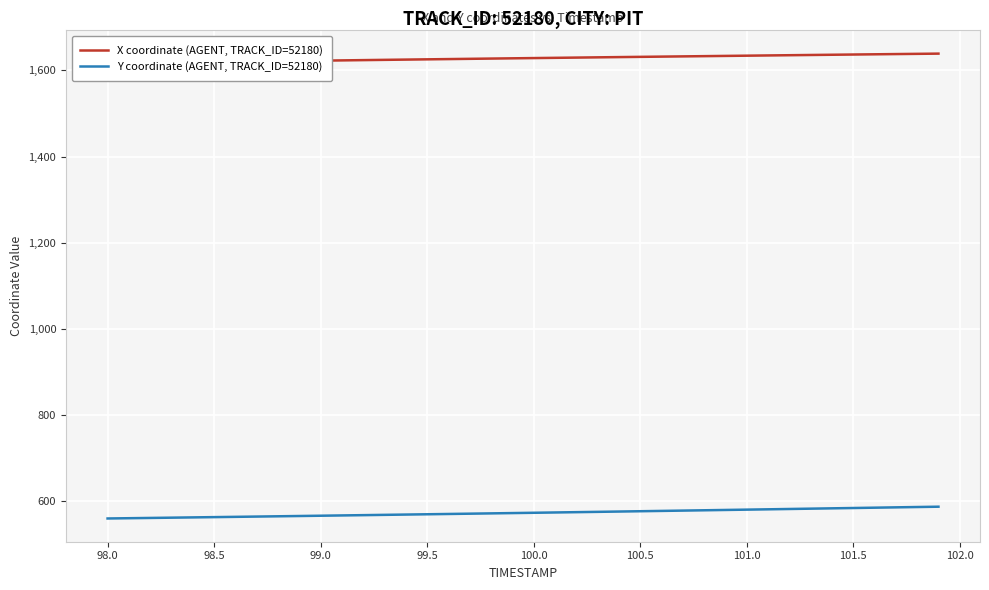

How many data points in Y coordinate (AGENT, TRACK_ID=52180) are less than 573?

19